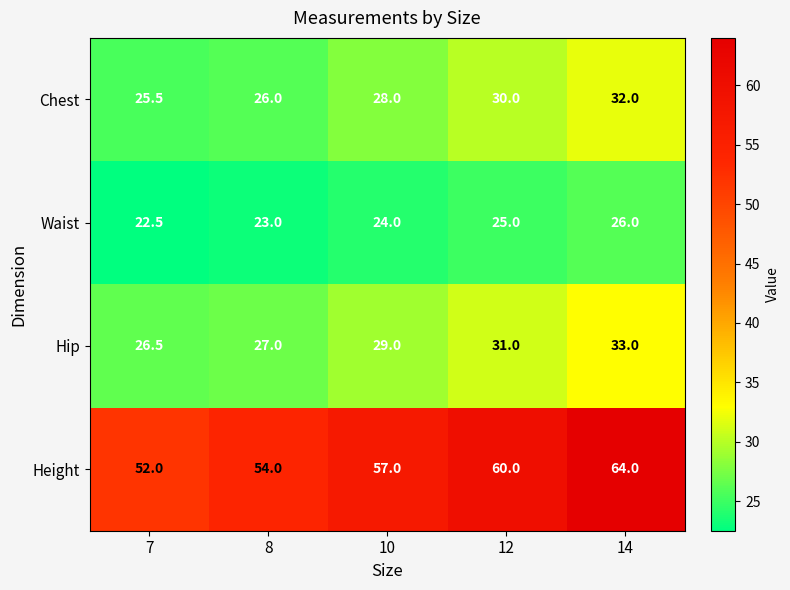

What value does the Hip series have at 8?

27.0